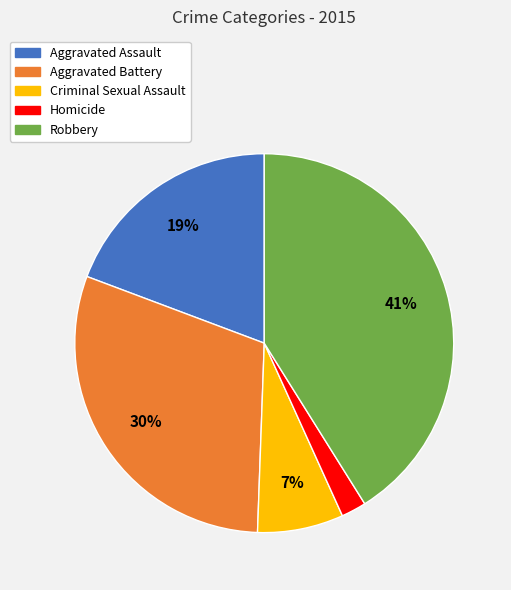

Which slice is the largest?

Robbery